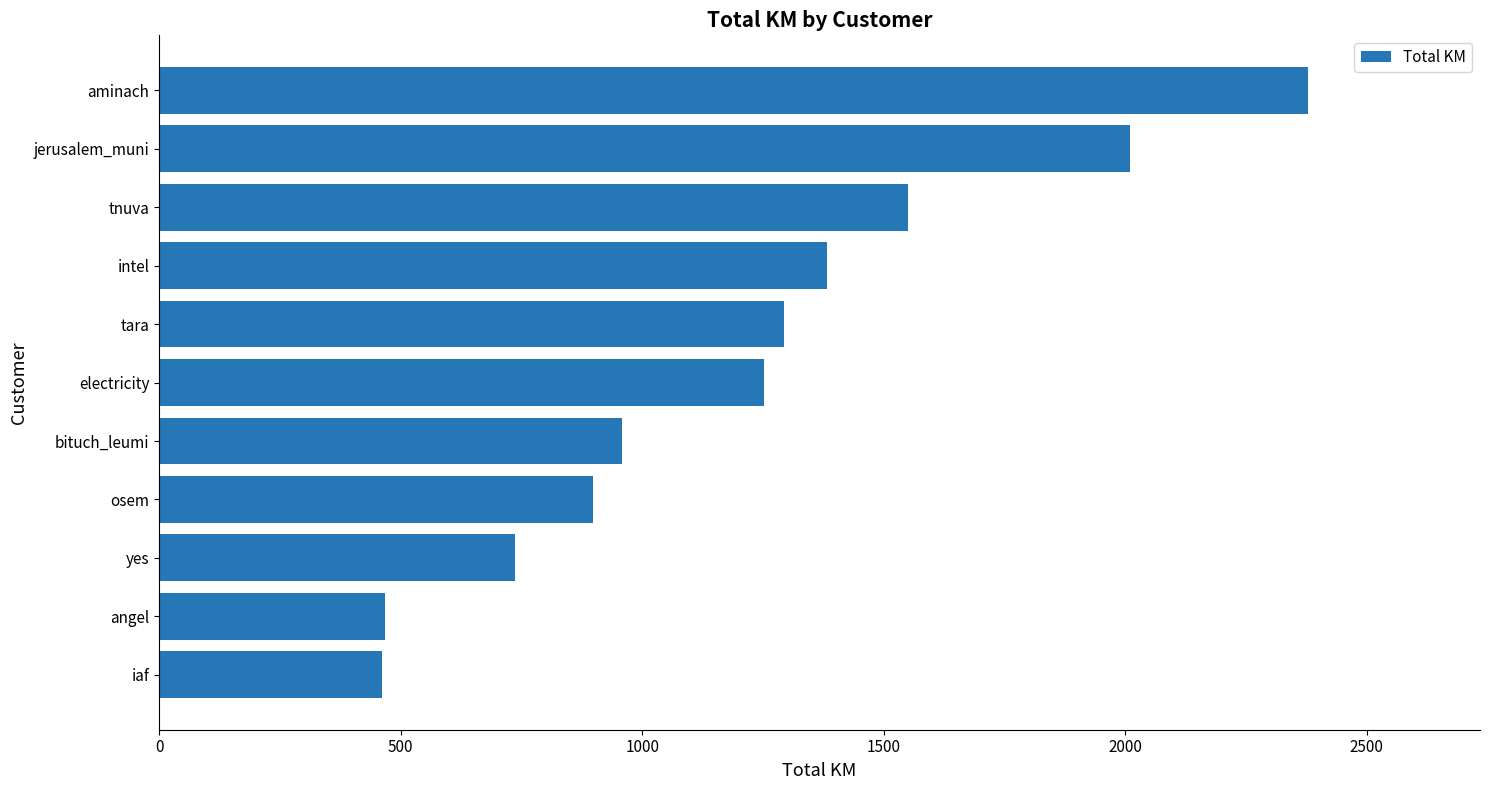

At which category does the chart reach its peak across all series?

aminach